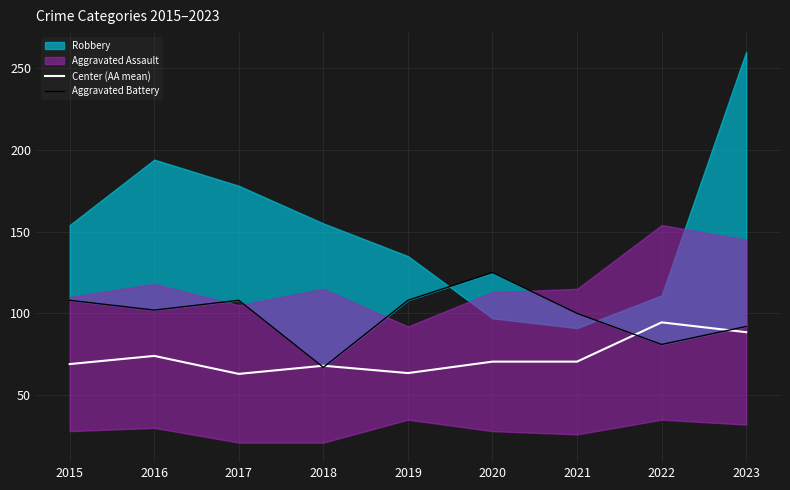

Is it true that Center (AA mean) equals 74.0 at 2016?

True